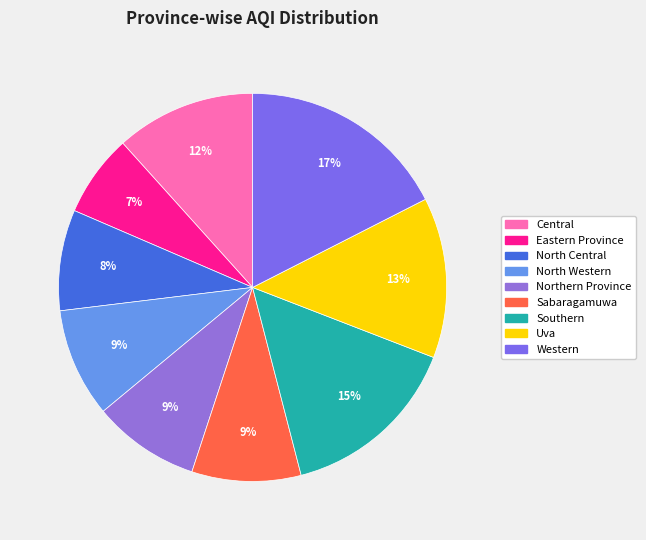

True or false: Central accounts for 12% of the total.

True